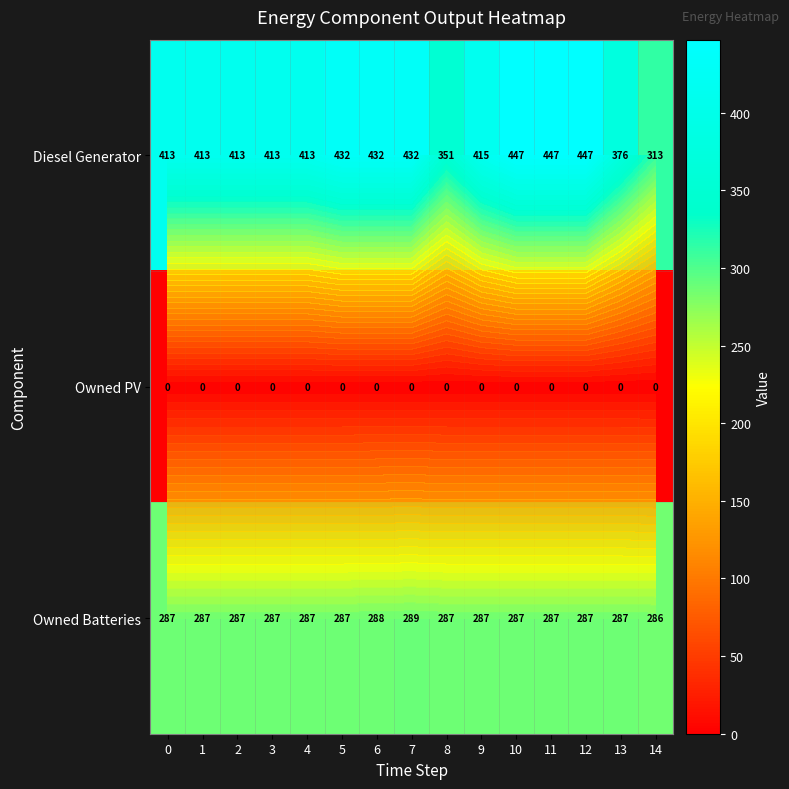

What is the difference between the second highest and second lowest values in the Owned Batteries series?

1